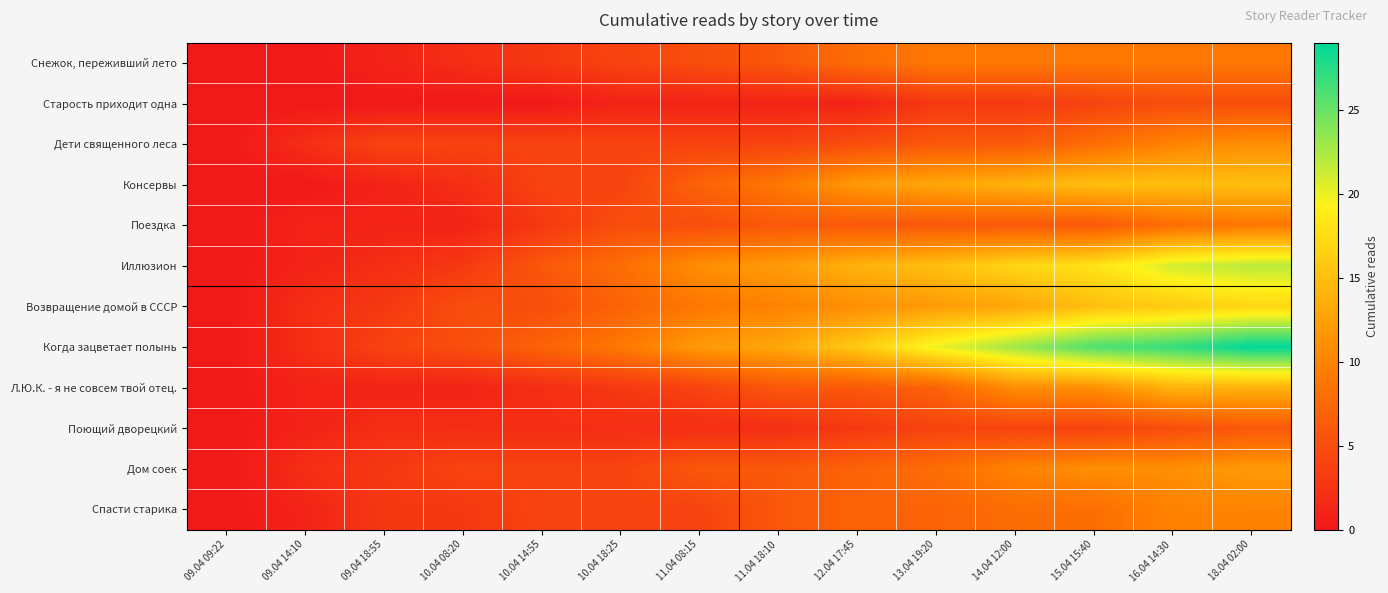

Reading right to left, list all the values displayed in this chart.

Снежок, переживший лето: 18.04 02:00=9	16.04 14:30=9	15.04 15:40=9	14.04 12:00=9	13.04 19:20=9	12.04 17:45=8	11.04 18:10=6	11.04 08:15=5	10.04 18:25=4	10.04 14:55=3	10.04 08:20=2	09.04 18:55=1	09.04 14:10=0	09.04 09:22=0
Старость приходит одна: 18.04 02:00=5	16.04 14:30=5	15.04 15:40=4	14.04 12:00=3	13.04 19:20=3	12.04 17:45=1	11.04 18:10=1	11.04 08:15=1	10.04 18:25=1	10.04 14:55=0	10.04 08:20=0	09.04 18:55=0	09.04 14:10=0	09.04 09:22=0
Дети священного леса: 18.04 02:00=11	16.04 14:30=10	15.04 15:40=8	14.04 12:00=6	13.04 19:20=6	12.04 17:45=5	11.04 18:10=4	11.04 08:15=4	10.04 18:25=4	10.04 14:55=4	10.04 08:20=4	09.04 18:55=4	09.04 14:10=2	09.04 09:22=0
Консервы: 18.04 02:00=15	16.04 14:30=15	15.04 15:40=15	14.04 12:00=14	13.04 19:20=13	12.04 17:45=12	11.04 18:10=9	11.04 08:15=7	10.04 18:25=4	10.04 14:55=4	10.04 08:20=2	09.04 18:55=1	09.04 14:10=0	09.04 09:22=0
Поездка: 18.04 02:00=9	16.04 14:30=8	15.04 15:40=6	14.04 12:00=6	13.04 19:20=6	12.04 17:45=6	11.04 18:10=6	11.04 08:15=5	10.04 18:25=5	10.04 14:55=3	10.04 08:20=1	09.04 18:55=1	09.04 14:10=1	09.04 09:22=0
Иллюзион: 18.04 02:00=22	16.04 14:30=21	15.04 15:40=18	14.04 12:00=17	13.04 19:20=15	12.04 17:45=14	11.04 18:10=12	11.04 08:15=11	10.04 18:25=8	10.04 14:55=6	10.04 08:20=3	09.04 18:55=2	09.04 14:10=1	09.04 09:22=0
Возвращение домой в СССР: 18.04 02:00=17	16.04 14:30=16	15.04 15:40=15	14.04 12:00=13	13.04 19:20=12	12.04 17:45=11	11.04 18:10=10	11.04 08:15=9	10.04 18:25=7	10.04 14:55=5	10.04 08:20=5	09.04 18:55=3	09.04 14:10=2	09.04 09:22=0
Когда зацветает полынь: 18.04 02:00=29	16.04 14:30=27	15.04 15:40=26	14.04 12:00=23	13.04 19:20=20	12.04 17:45=16	11.04 18:10=13	11.04 08:15=12	10.04 18:25=9	10.04 14:55=7	10.04 08:20=5	09.04 18:55=4	09.04 14:10=2	09.04 09:22=0
Л.Ю.К. - я не совсем твой отец.: 18.04 02:00=14	16.04 14:30=14	15.04 15:40=11	14.04 12:00=11	13.04 19:20=7	12.04 17:45=6	11.04 18:10=6	11.04 08:15=4	10.04 18:25=3	10.04 14:55=2	10.04 08:20=1	09.04 18:55=1	09.04 14:10=1	09.04 09:22=0
Поющий дворецкий: 18.04 02:00=6	16.04 14:30=5	15.04 15:40=4	14.04 12:00=4	13.04 19:20=4	12.04 17:45=3	11.04 18:10=2	11.04 08:15=2	10.04 18:25=2	10.04 14:55=2	10.04 08:20=2	09.04 18:55=2	09.04 14:10=1	09.04 09:22=0
Дом соек: 18.04 02:00=12	16.04 14:30=11	15.04 15:40=11	14.04 12:00=10	13.04 19:20=8	12.04 17:45=7	11.04 18:10=6	11.04 08:15=6	10.04 18:25=4	10.04 14:55=4	10.04 08:20=4	09.04 18:55=3	09.04 14:10=2	09.04 09:22=0
Спасти старика: 18.04 02:00=10	16.04 14:30=10	15.04 15:40=8	14.04 12:00=8	13.04 19:20=7	12.04 17:45=7	11.04 18:10=6	11.04 08:15=4	10.04 18:25=4	10.04 14:55=4	10.04 08:20=3	09.04 18:55=3	09.04 14:10=1	09.04 09:22=0